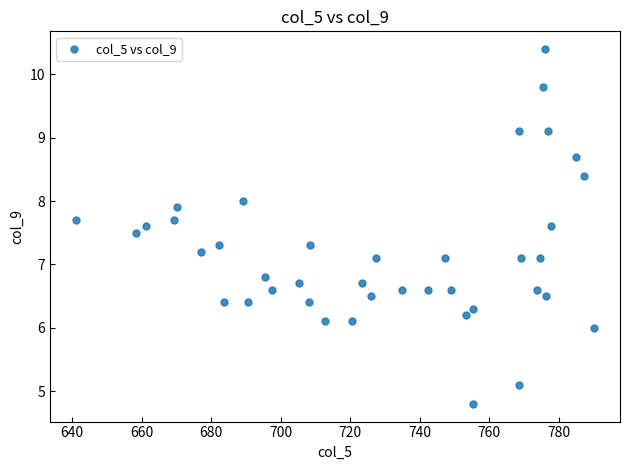

What is the range of Y values (max minus min)?

5.6